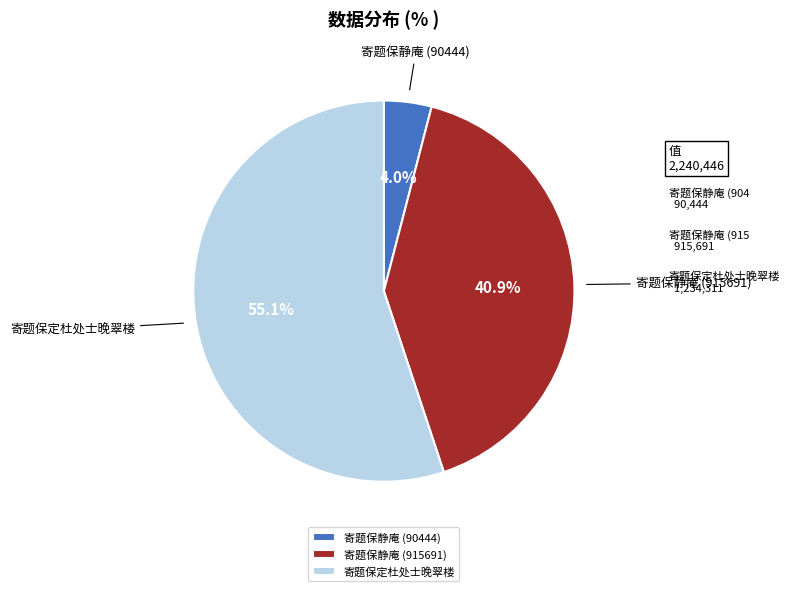

What is the ratio of the value at 寄题保静庵 (915691) to the value at 寄题保定杜处士晚翠楼?

0.7